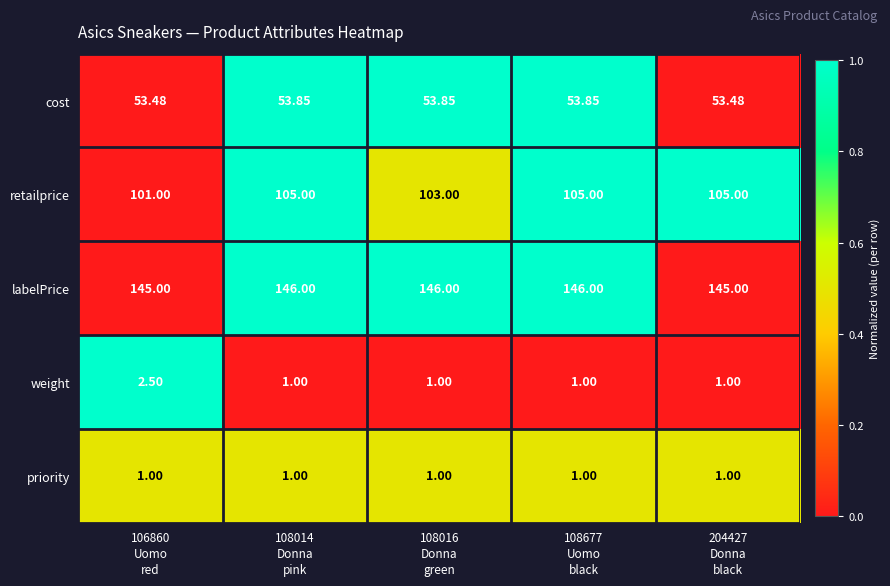

Count the number of data series in this chart.

5